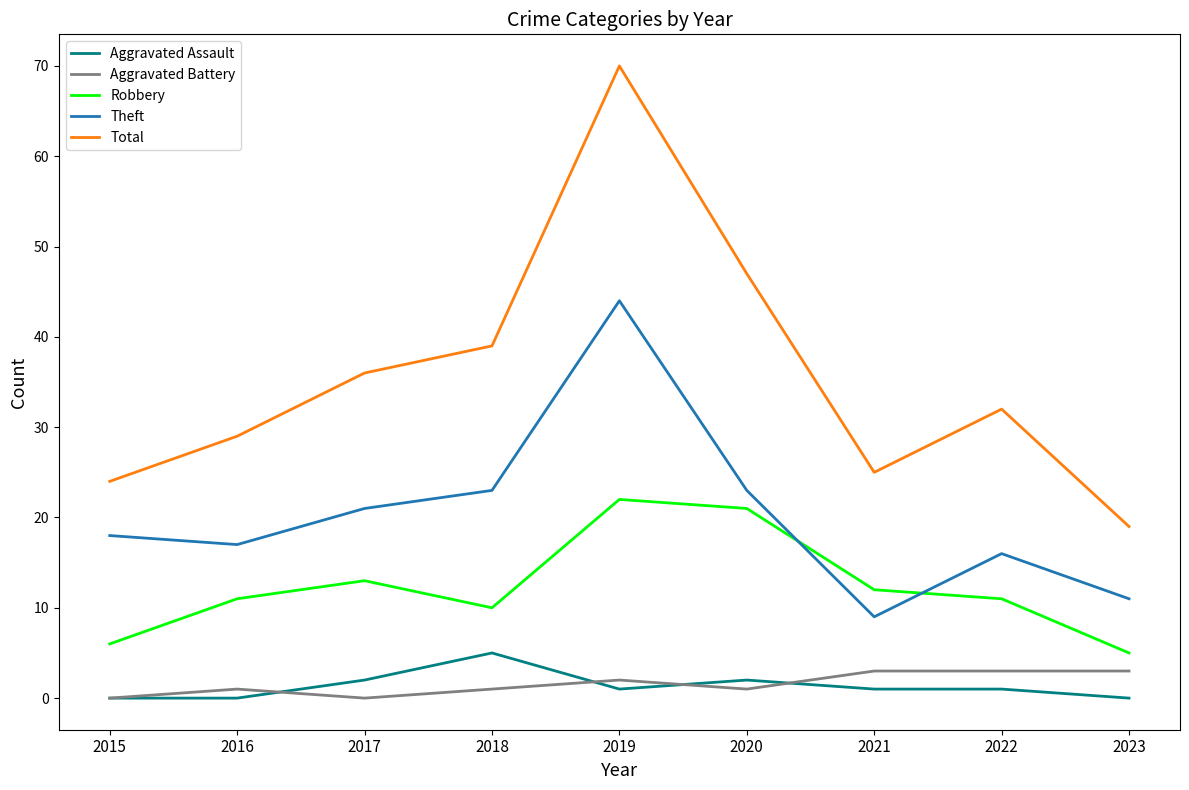

At which label does Robbery reach its minimum?

2023